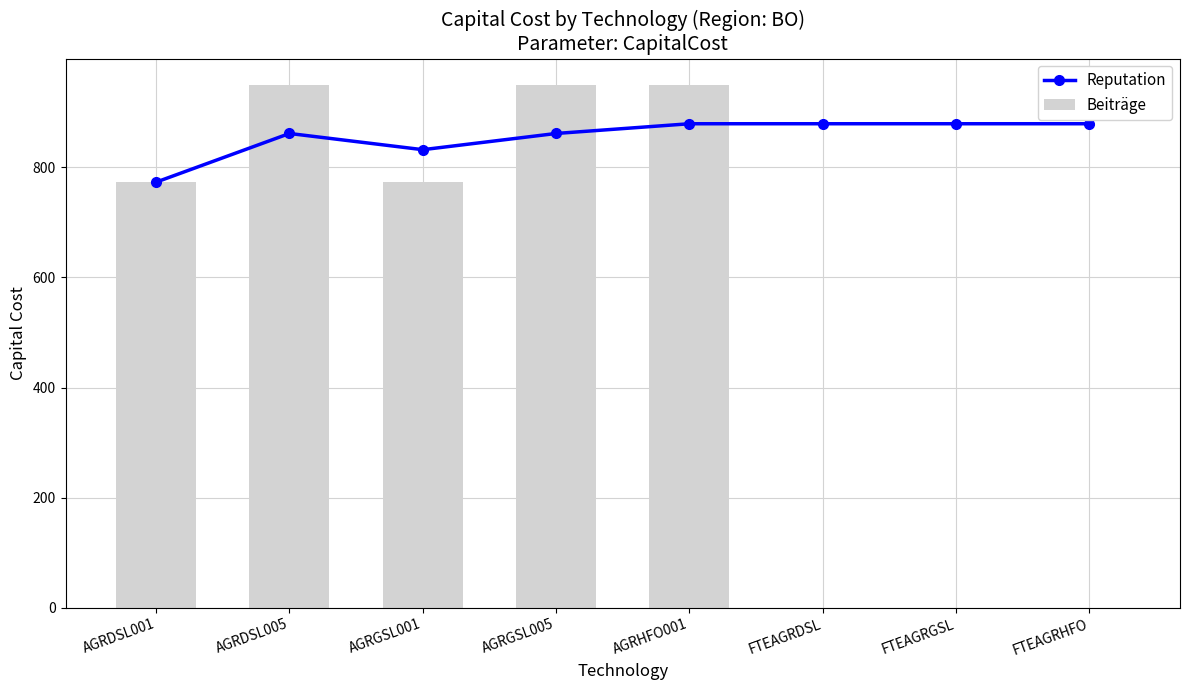

What is the label of the 3rd bar from the left?

AGRGSL001